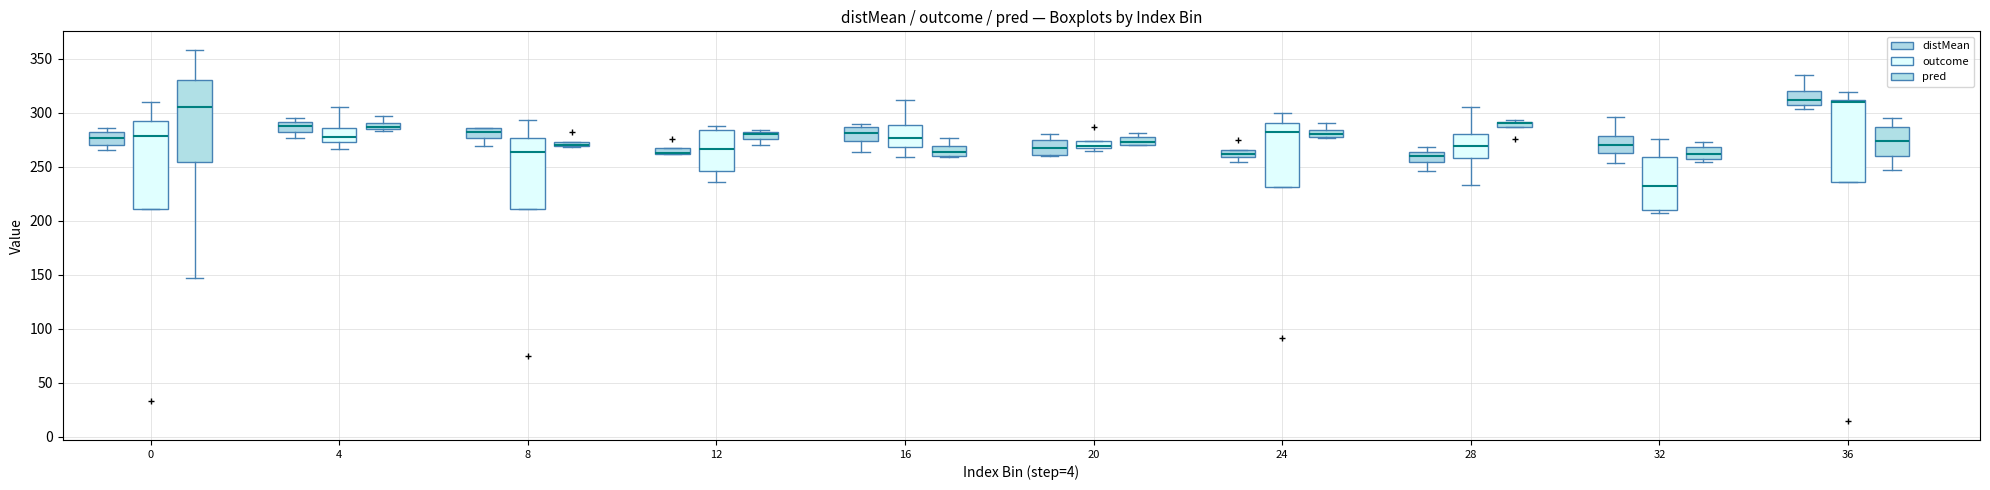

Comparing the boxes themselves (not the whiskers), which one is the tallest?

0 (outcome)